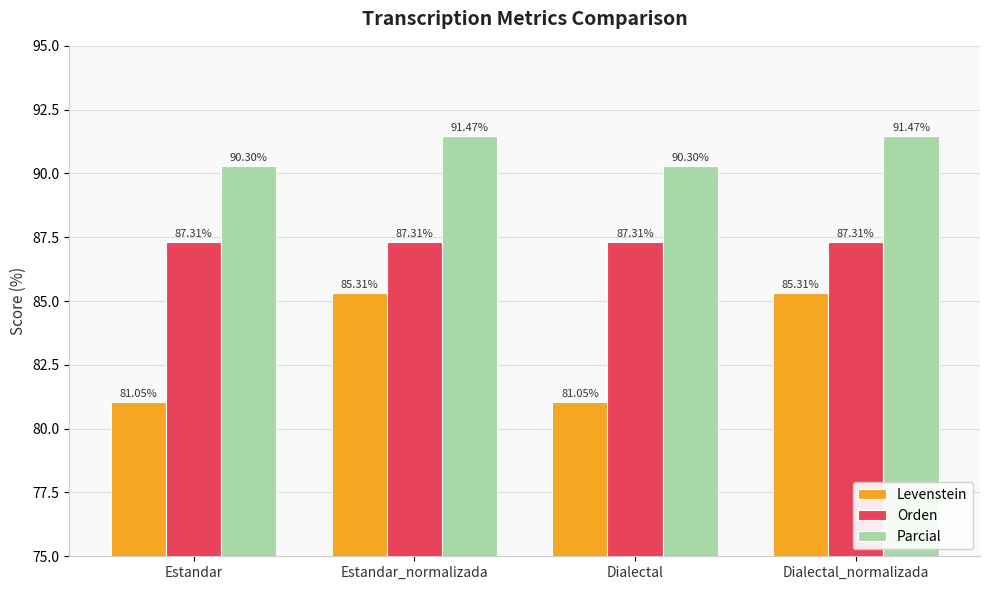

Which series has the largest range (max minus min)?

Levenstein